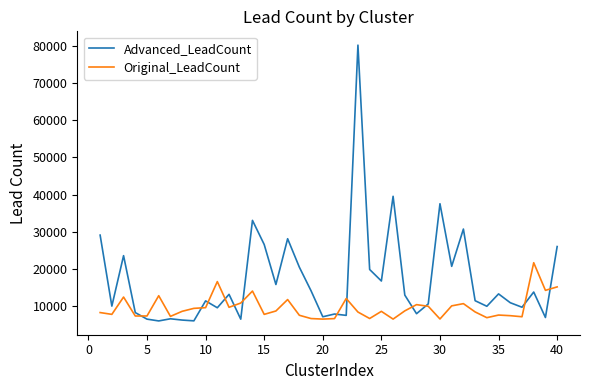

In Advanced_LeadCount, how many points are higher than both neighbors (excluding endpoints)?

13